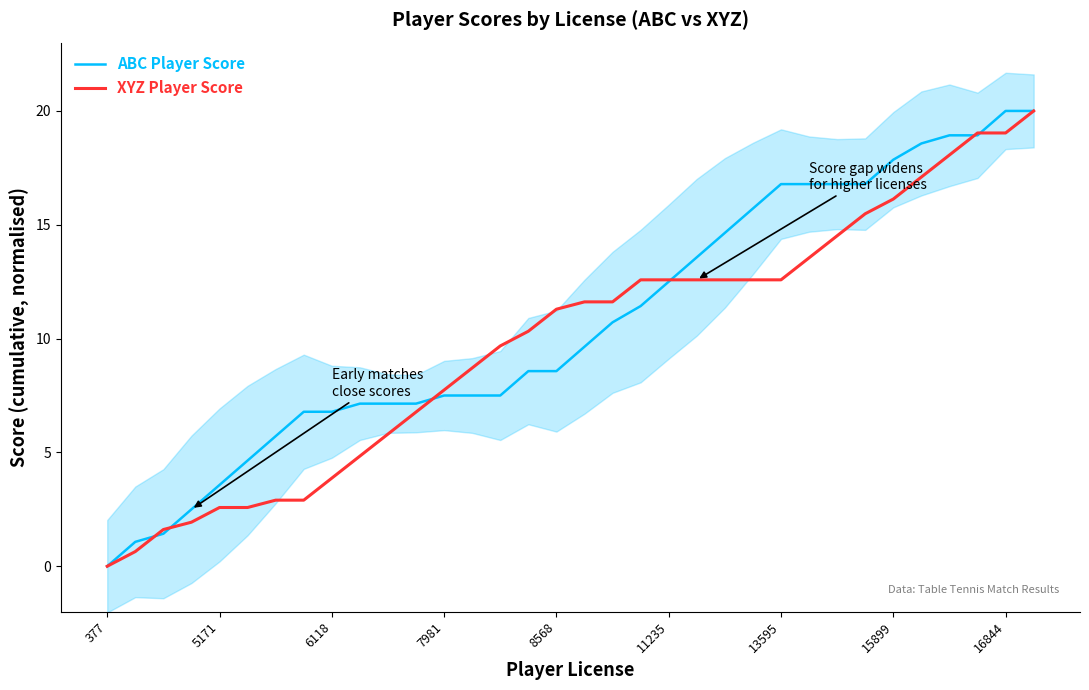

Reading left to right, list all the values displayed in this chart.

ABC Player Score: 0.0	1.1	1.4	2.5	3.6	4.6	5.7	6.8	6.8	7.1	7.1	7.1	7.5	7.5	7.5	8.6	8.6	9.6	10.7	11.4	12.5	13.6	14.6	15.7	16.8	16.8	16.8	16.8	17.9	18.6	18.9	18.9	20.0	20.0
XYZ Player Score: 0.0	0.6	1.6	1.9	2.6	2.6	2.9	2.9	3.9	4.8	5.8	6.8	7.7	8.7	9.7	10.3	11.3	11.6	11.6	12.6	12.6	12.6	12.6	12.6	12.6	13.5	14.5	15.5	16.1	17.1	18.1	19.0	19.0	20.0